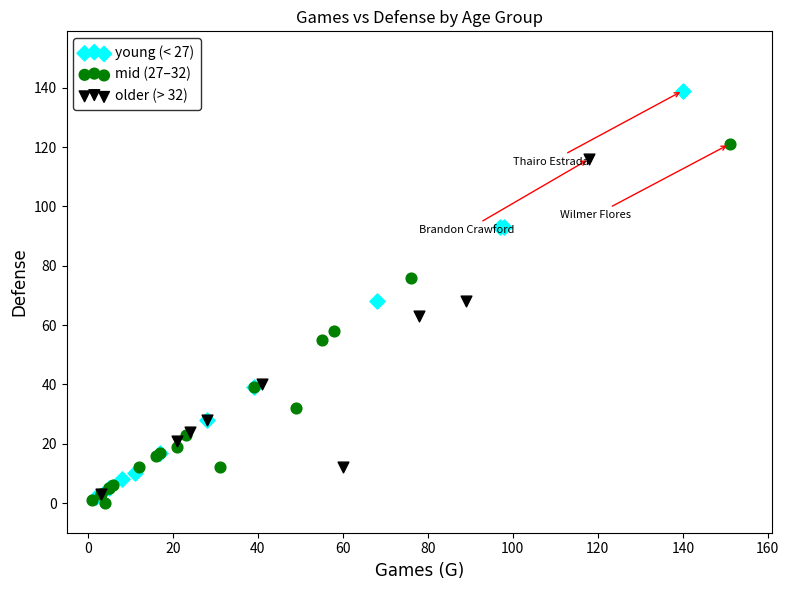

What are all the series names shown in the legend?

young (< 27), mid (27–32), older (> 32)